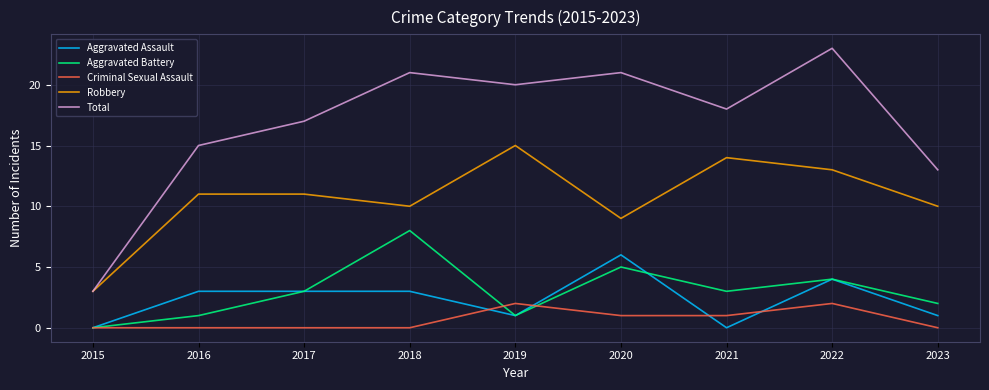

What is the approximate value of Aggravated Battery at 2022?

4